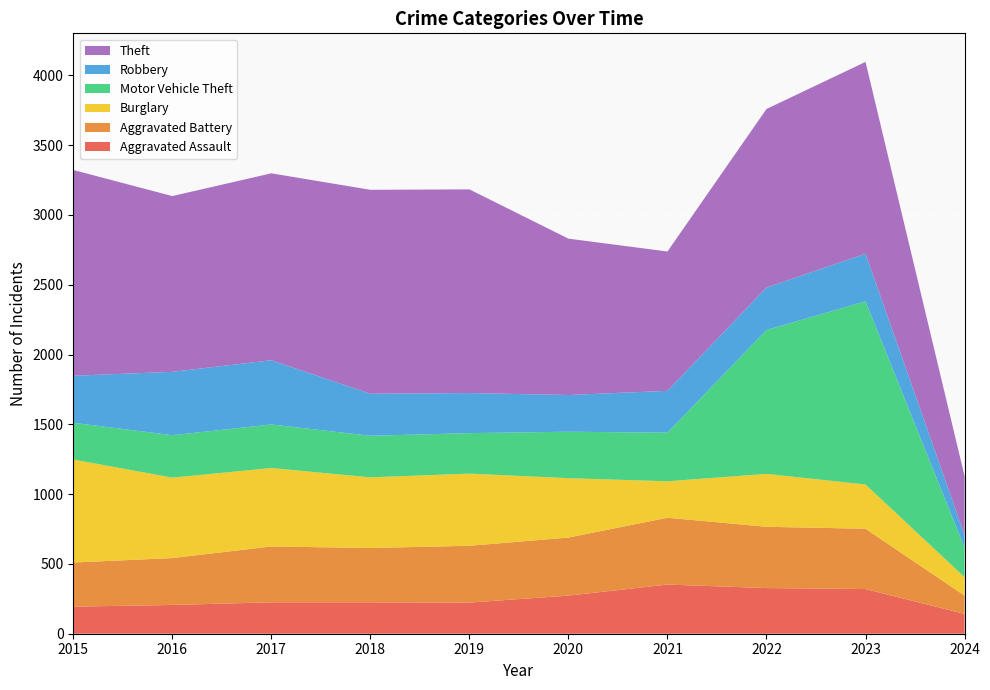

Reading left to right, extract all data points from this chart.

Aggravated Assault: 2015=194	2016=206	2017=225	2018=225	2019=223	2020=273	2021=352	2022=327	2023=320	2024=142
Aggravated Battery: 2015=316	2016=336	2017=400	2018=389	2019=407	2020=416	2021=479	2022=439	2023=432	2024=131
Burglary: 2015=738	2016=576	2017=562	2018=506	2019=517	2020=425	2021=261	2022=379	2023=317	2024=132
Motor Vehicle Theft: 2015=263	2016=304	2017=312	2018=298	2019=290	2020=333	2021=348	2022=1031	2023=1312	2024=212
Robbery: 2015=337	2016=454	2017=460	2018=301	2019=287	2020=263	2021=300	2022=304	2023=341	2024=91
Theft: 2015=1474	2016=1259	2017=1339	2018=1461	2019=1459	2020=1120	2021=998	2022=1279	2023=1374	2024=421